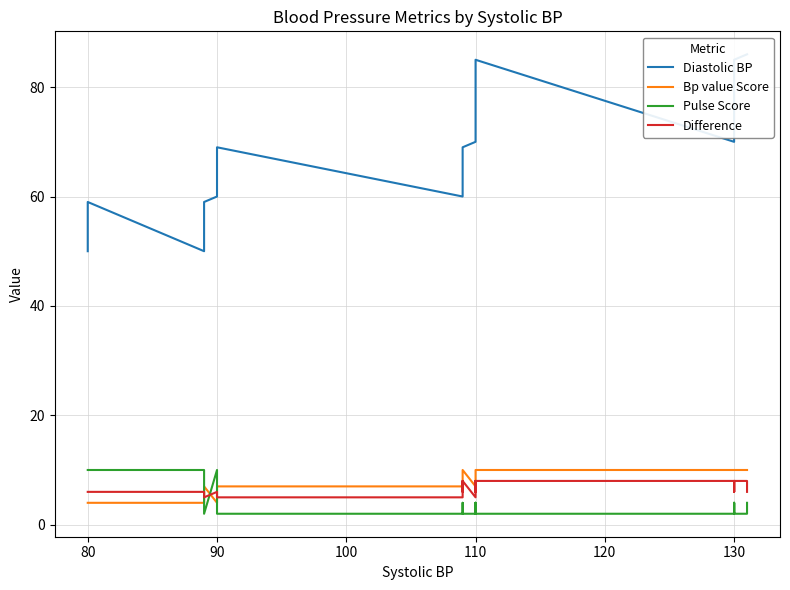

The Pulse Score series shows 3 at 110. True or false?

False